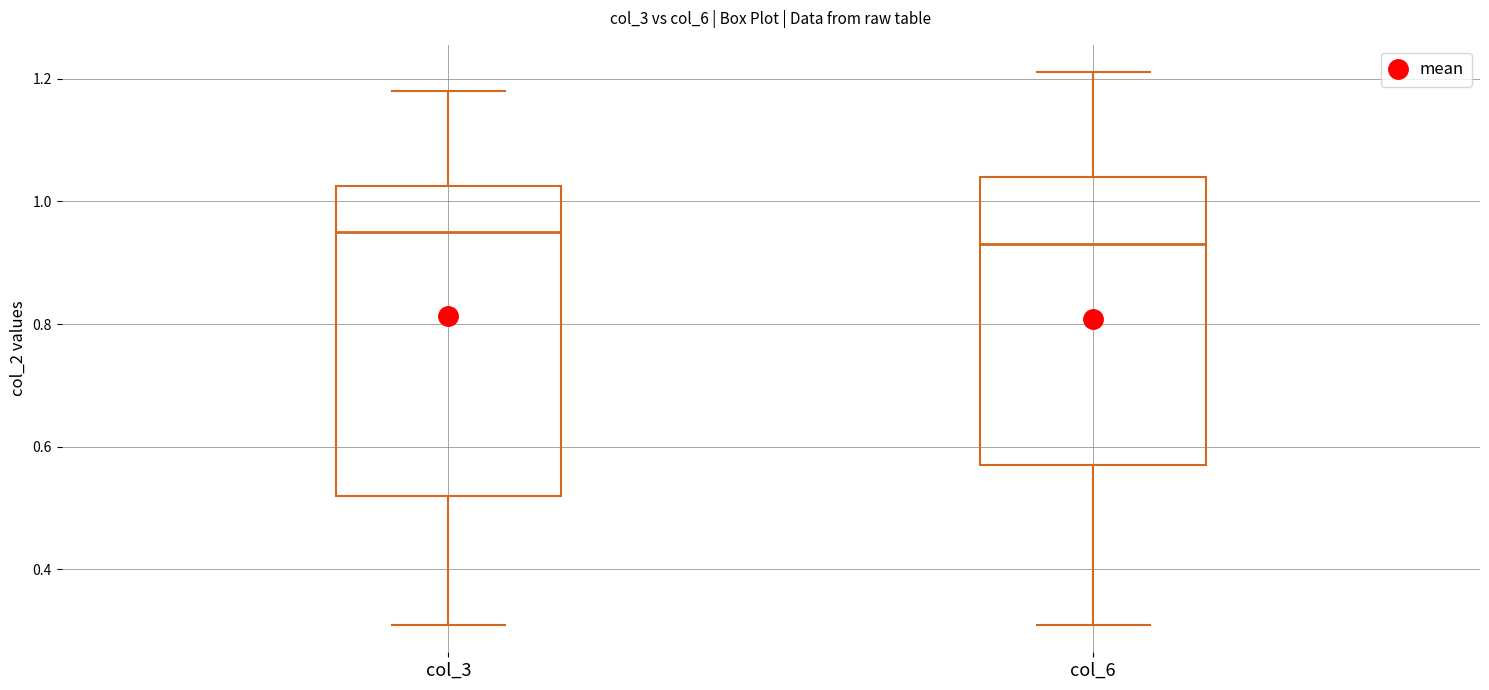

Which box is the tallest, from its lower edge to its upper edge?

col_3